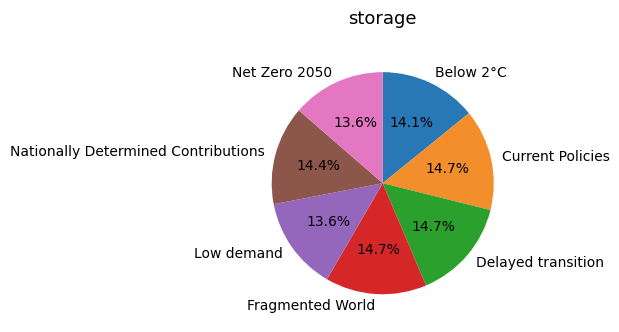

How many segments does this pie chart have?

7